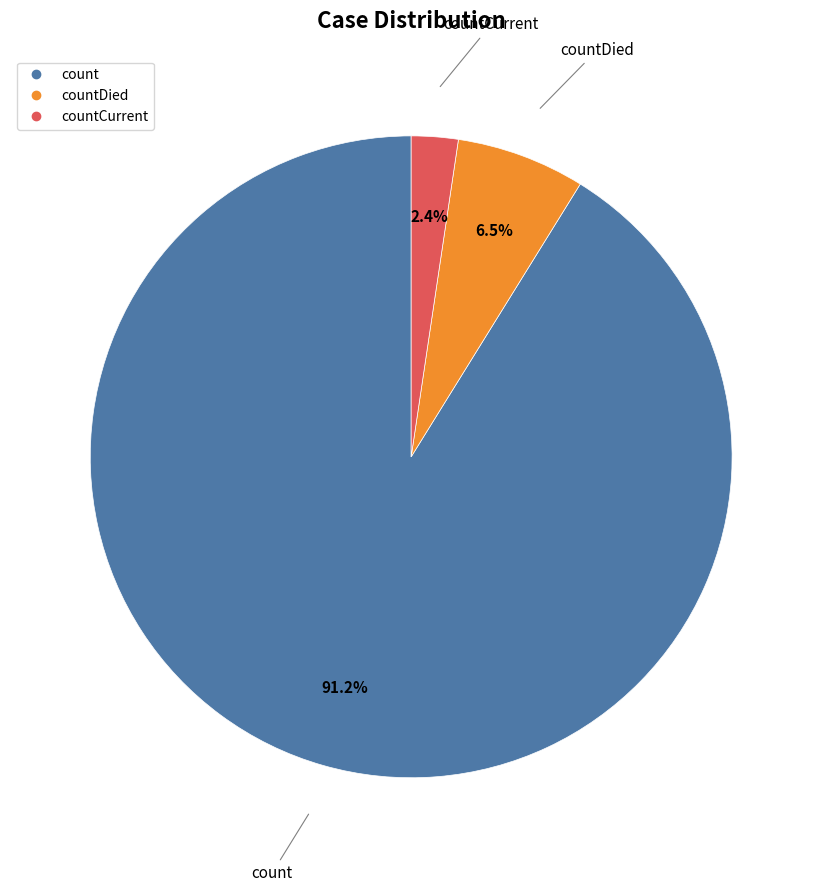

Is there a majority slice in this chart?

Yes